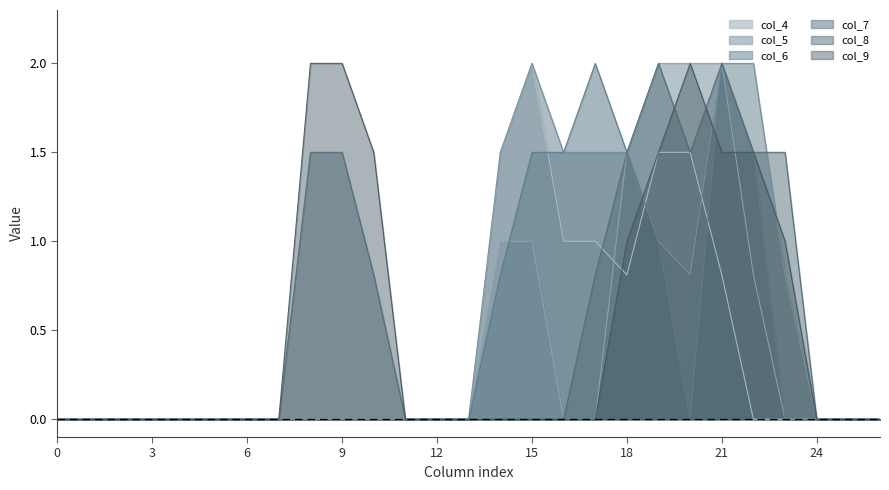

Rank the series by their maximum value, from highest to lowest.

col_4, col_5, col_6, col_7, col_8, col_9